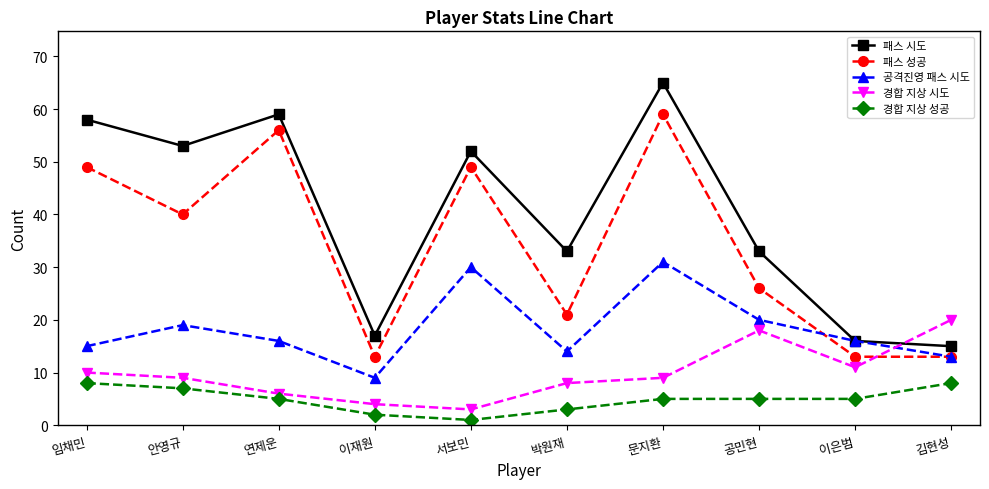

What is the average value of the 패스 성공 series?

34